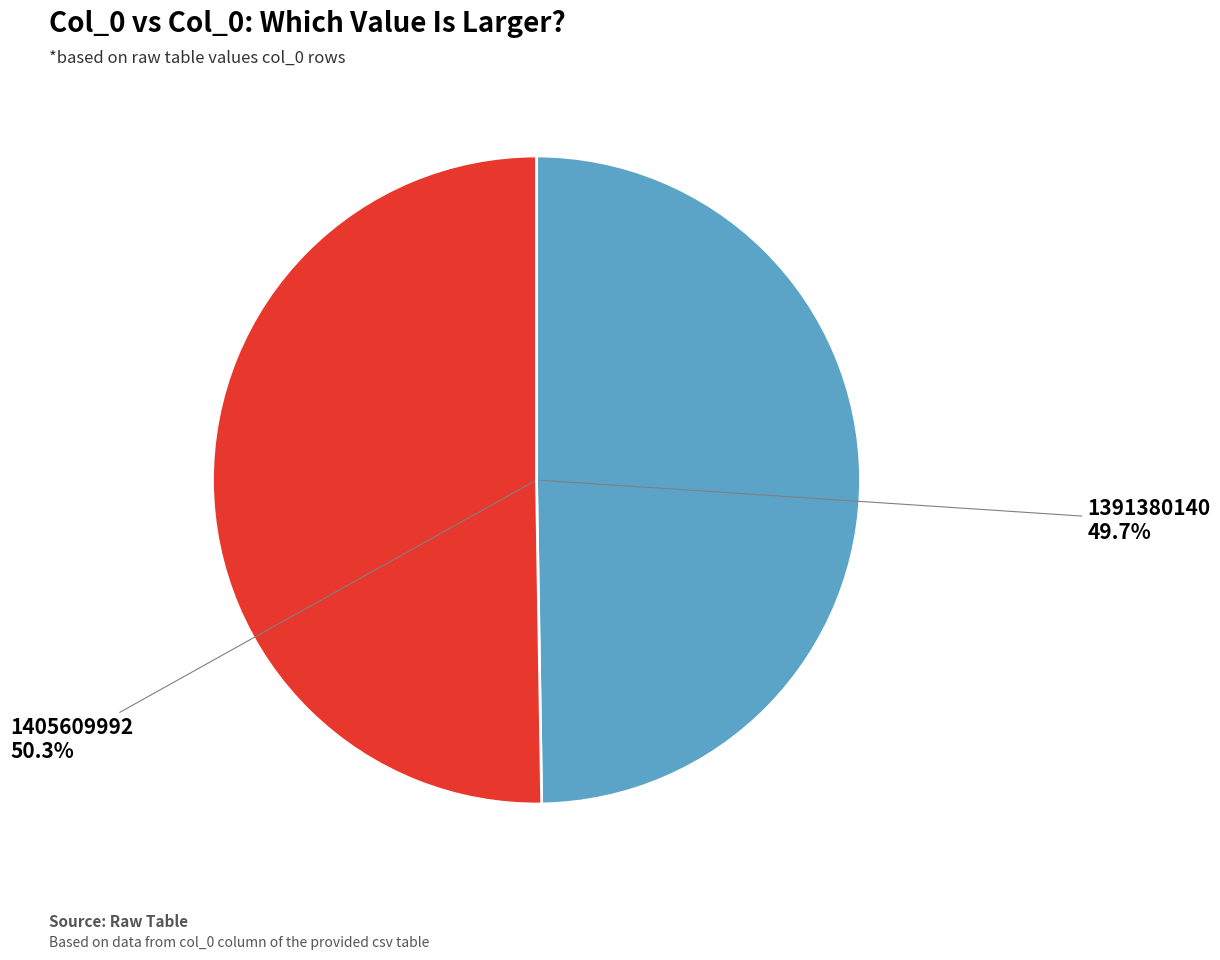

To the nearest percent, what is the difference between the largest and smallest slice percentages?

1%